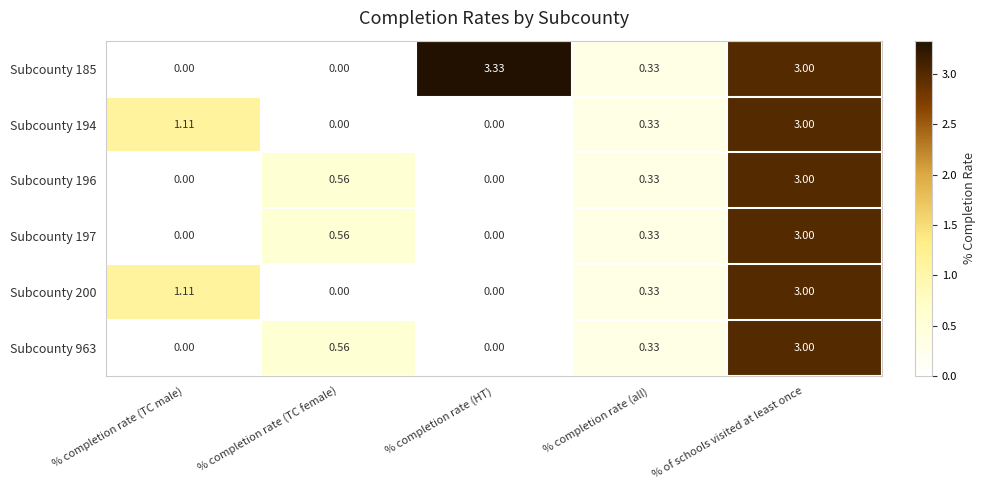

How many series are shown in this chart?

6